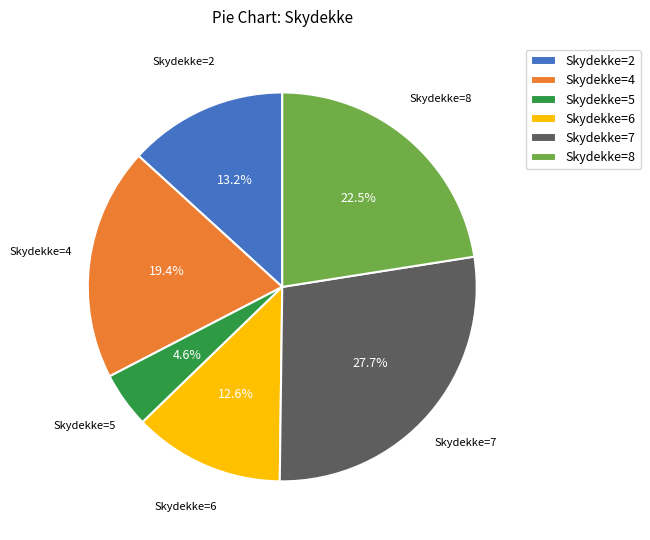

Which has a higher value, Skydekke=4 or Skydekke=6?

Skydekke=4